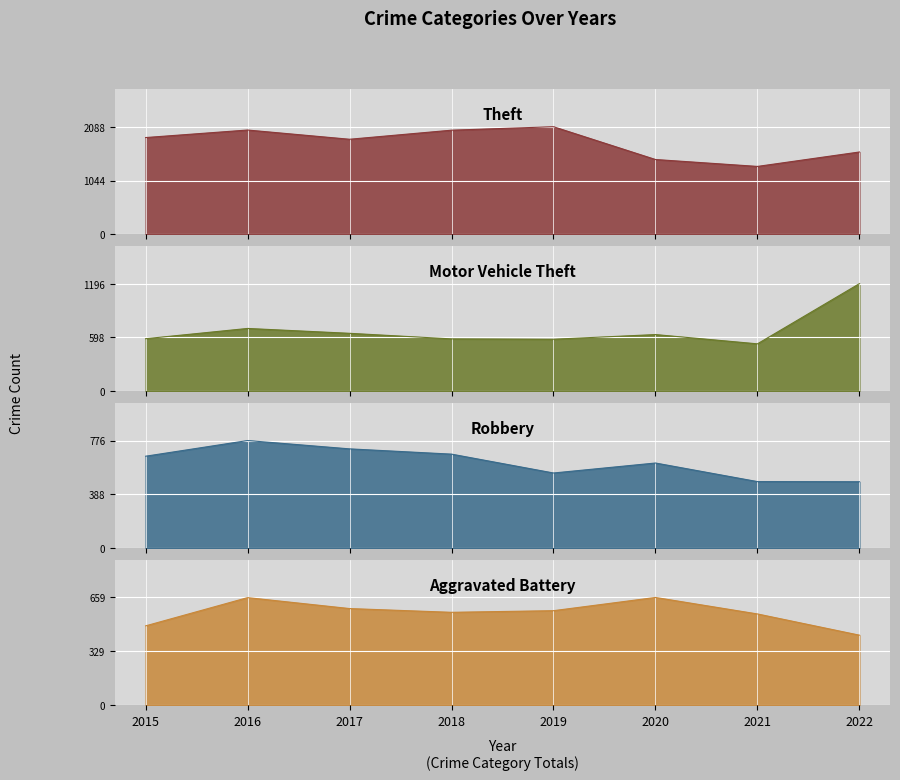

What are all the series names shown in the legend?

Theft, Motor Vehicle Theft, Robbery, Aggravated Battery